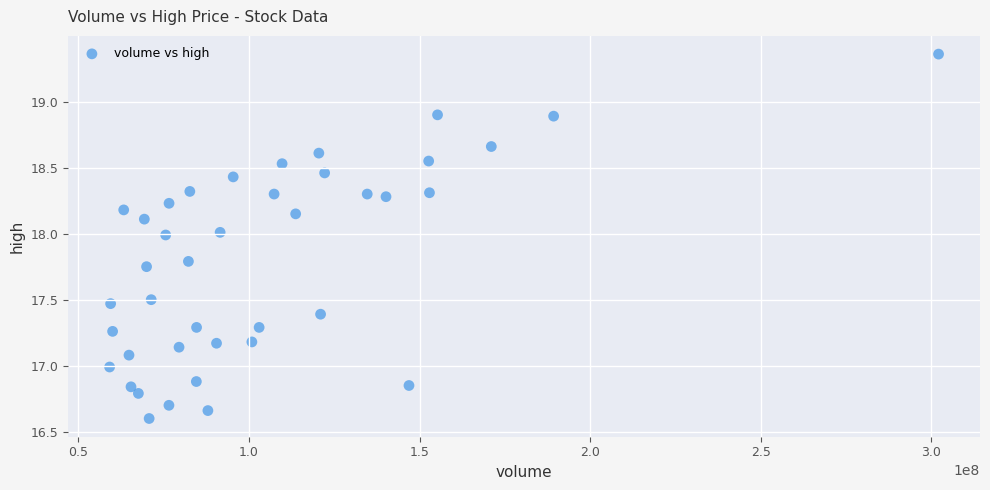

What is the range of X values (max minus min)?

242958600.3